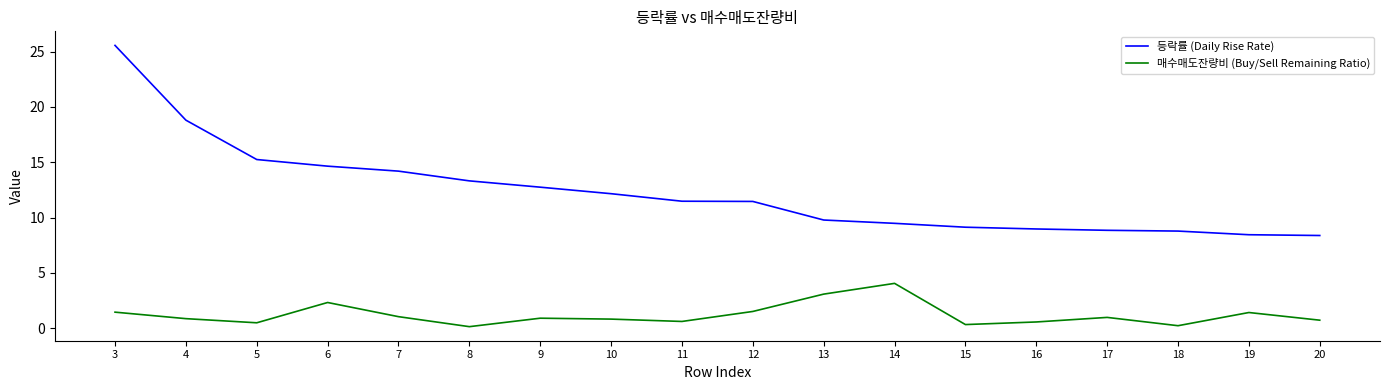

What is the total value across all series at 10?

13.0